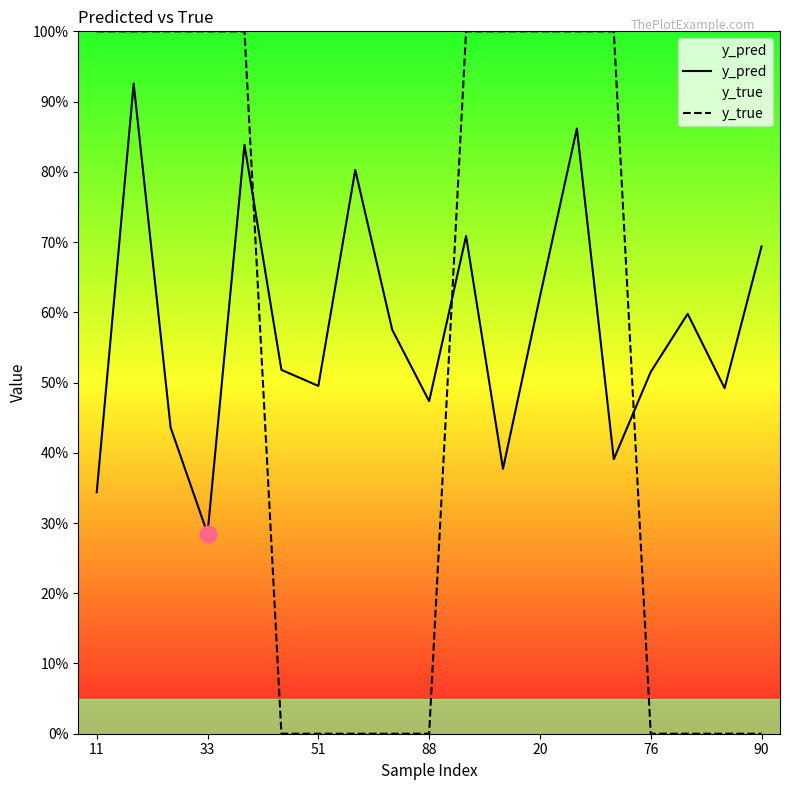

The y_true series shows 0.0 at 7. True or false?

True